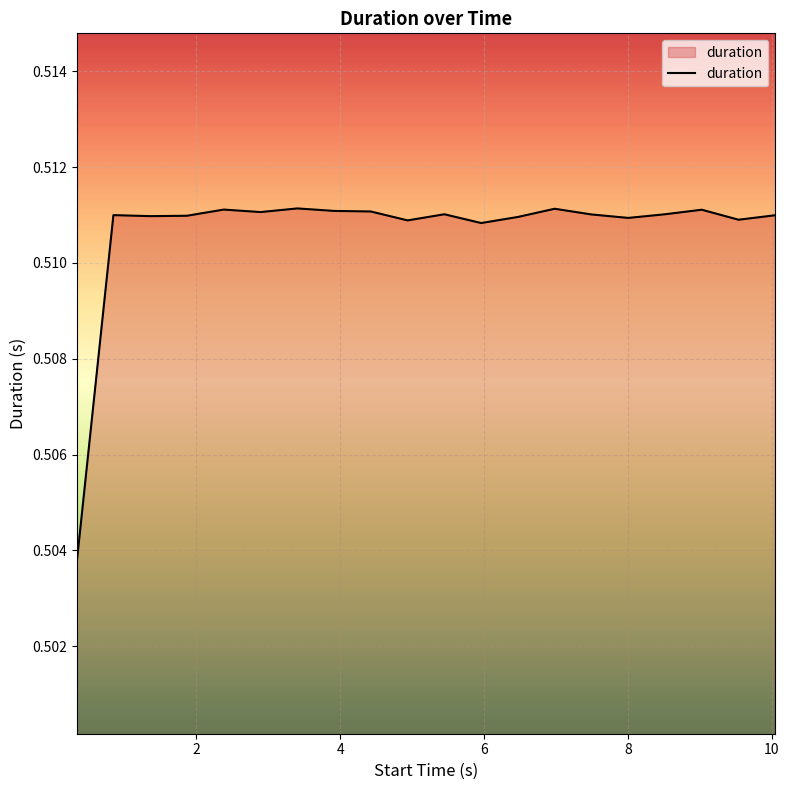

What is the sum of all values?

10.2